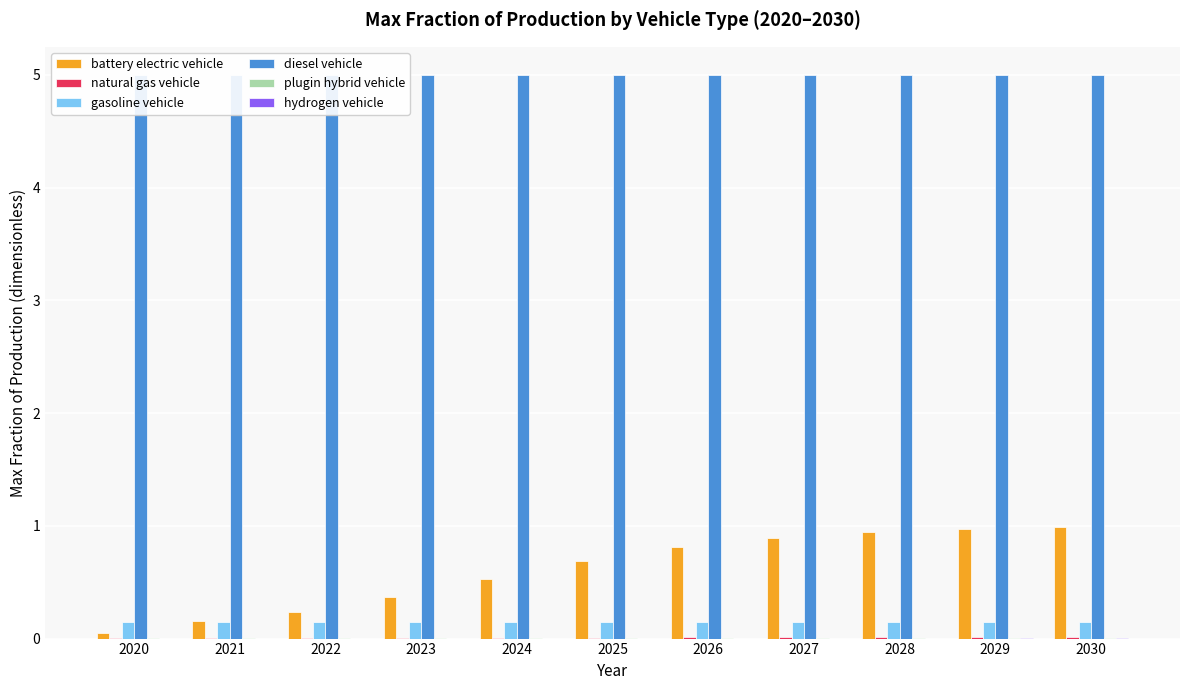

Which category has the lowest value across all series?

2020